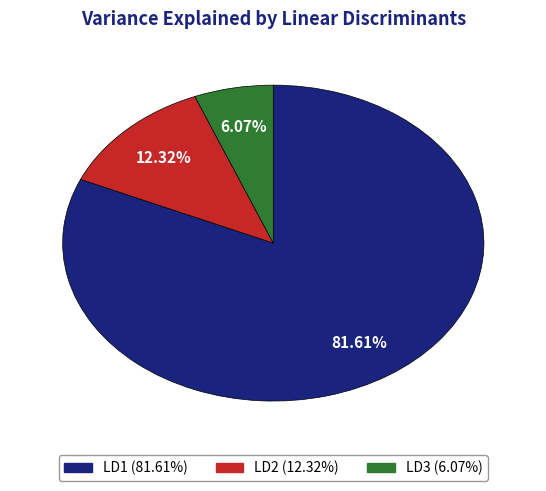

To the nearest percent, what is the difference between the largest and smallest slice percentages?

76%